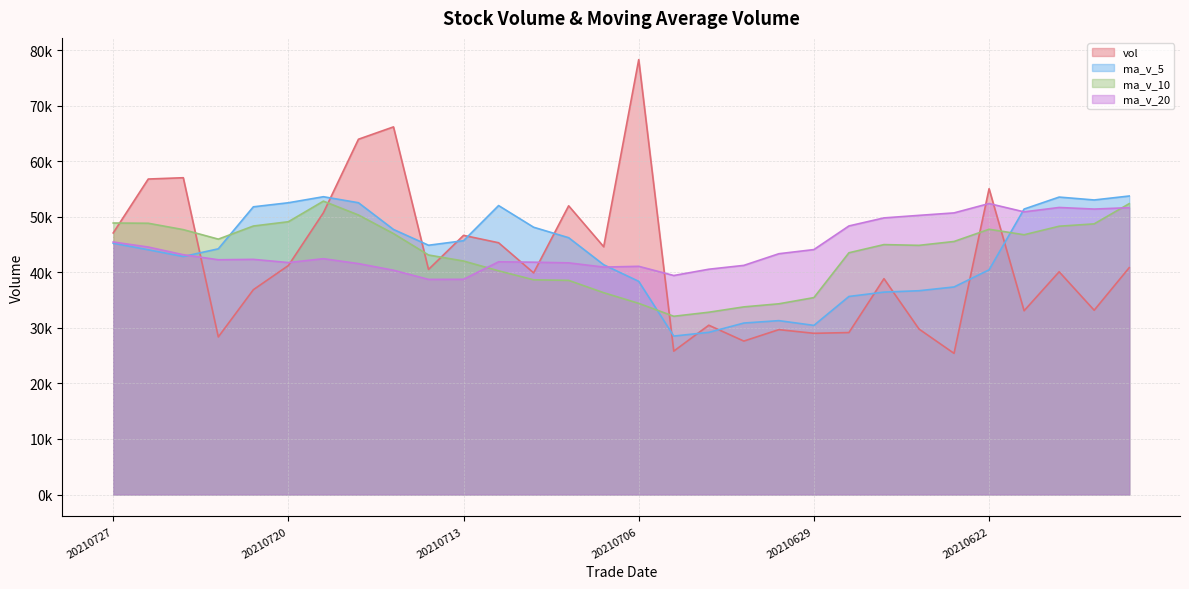

Reading left to right, list all the values displayed in this chart.

vol: 47101.2	56809.5	57043.3	28376.0	36877.0	41233.1	50745.9	63974.2	66199.5	40528.3	46665.7	45334.5	39911.0	51987.1	44617.8	78309.4	25817.4	30483.6	27628.2	29690.2	29027.2	29161.8	38868.1	29795.7	25414.8	55064.8	33089.4	40108.3	33183.2	40843.6
ma_v_5: 45241.4	44067.8	42855.0	44241.2	51805.9	52536.2	53622.7	52540.4	47727.8	44885.3	45703.2	52031.9	48128.5	46243.1	41371.3	38385.7	28529.3	29198.2	30875.1	31308.6	30453.5	35661.0	36446.6	36694.6	37372.1	40457.9	51402.0	53558.9	53038.4	53752.1
ma_v_10: 48888.8	48845.2	47697.7	45984.5	48345.6	49119.7	52827.3	50334.5	46985.4	43128.3	42044.5	40280.6	38663.4	38559.1	36339.9	34419.6	32095.2	32822.4	33784.8	34340.3	35455.7	43531.5	45002.7	44866.5	45562.1	47762.9	46774.1	48310.8	48734.0	52375.5
ma_v_20: 45466.6	44562.9	43180.5	42271.8	42342.8	41769.7	42461.3	41578.4	40385.1	38734.3	38750.1	41906.1	41833.1	41712.8	40951.0	41091.2	39434.6	40566.6	41259.4	43357.9	44105.7	48360.0	49809.1	50265.9	50710.1	52395.4	50896.7	51686.8	51402.3	51649.1